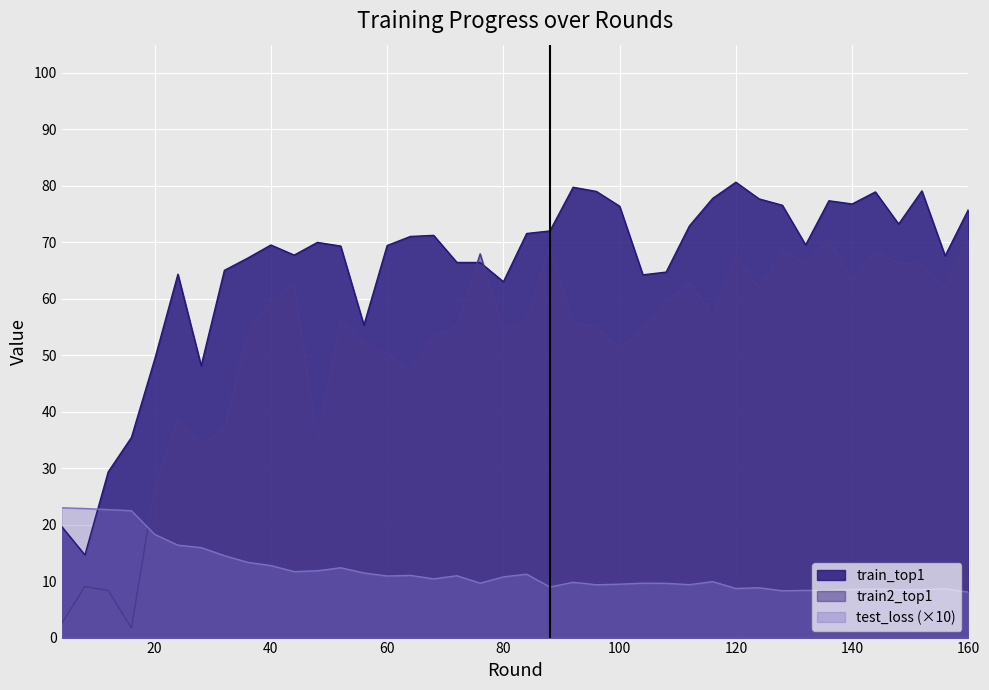

The test_loss series shows 7.1 at 36. True or false?

False